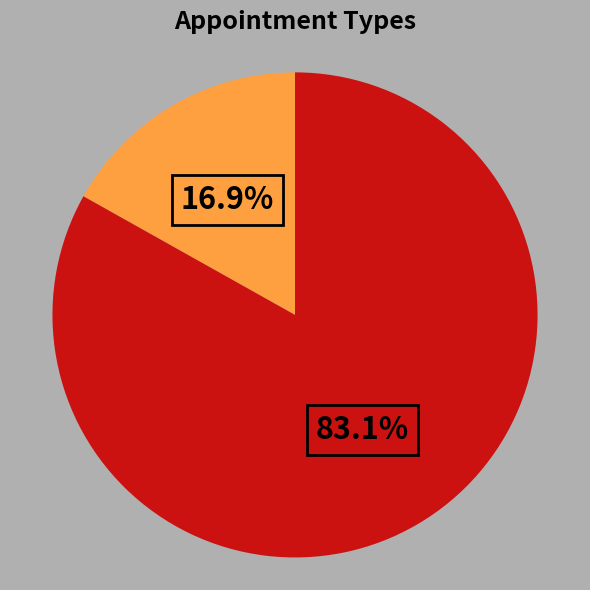

To the nearest percent, what is the average slice percentage?

50%